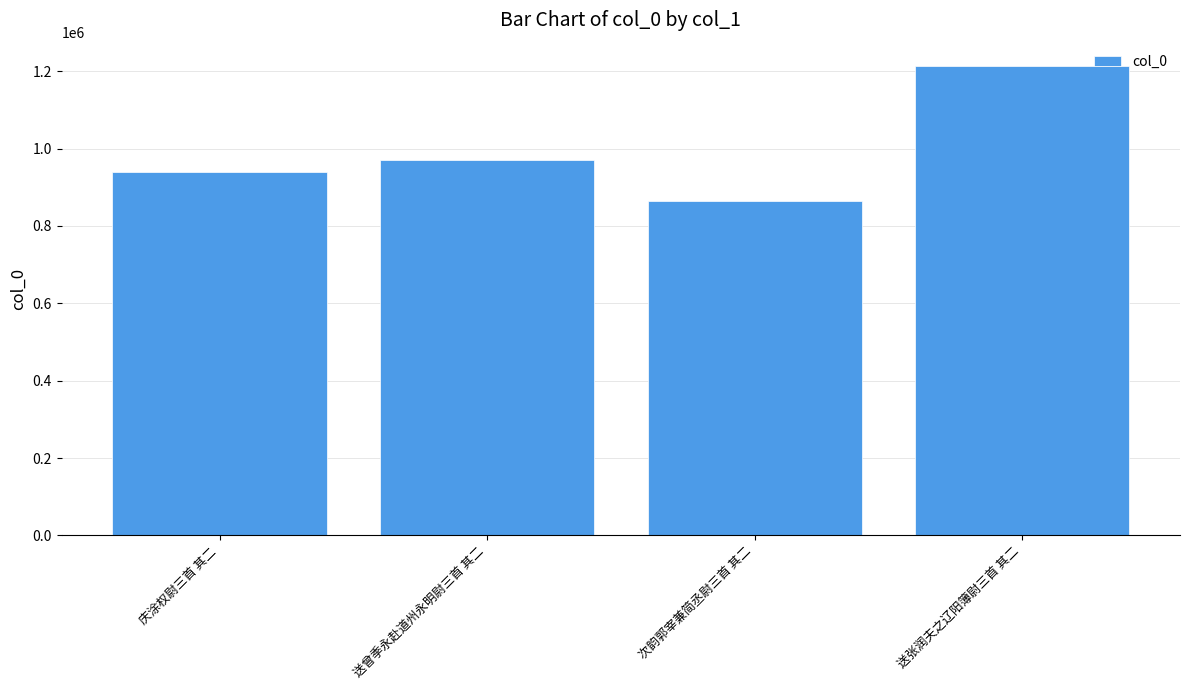

What is the sum of the values at 送曾季永赴道州永明尉三首 其二 and 庆涂权尉三首 其二?

1910406